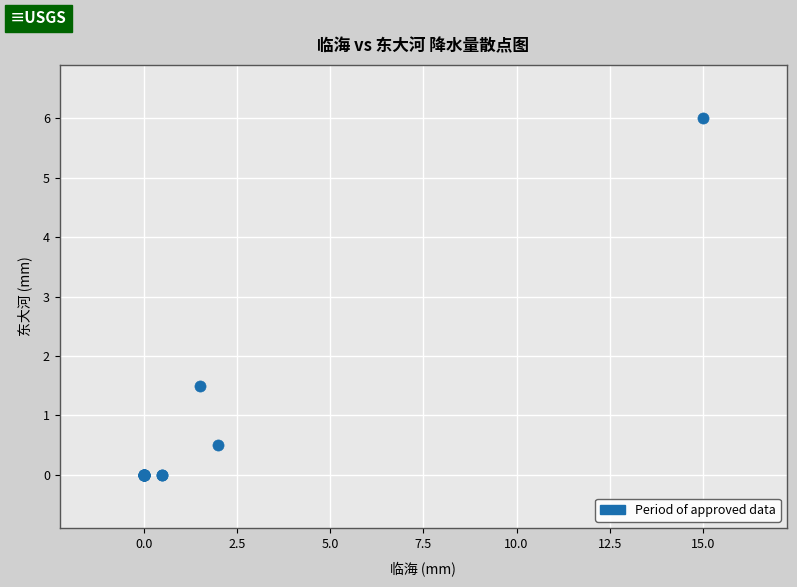

What Y value in the scatter plot is closest to 3?

1.5